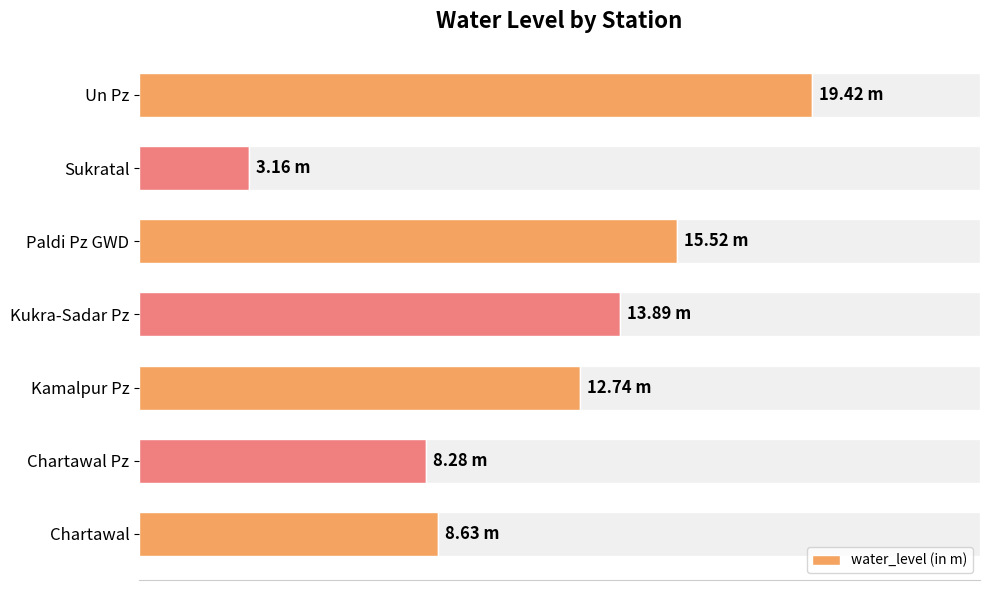

True or false: the data shows 25.3 at Un Pz.

False